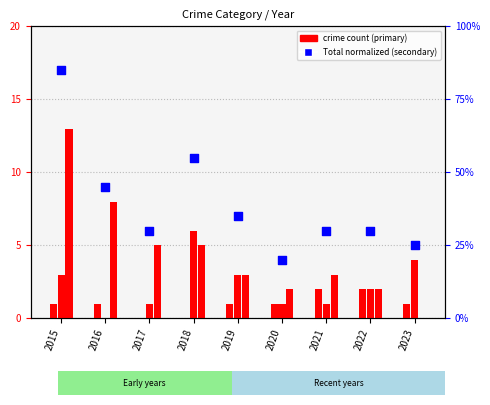

Which series reaches the maximum Y coordinate?

Total (normalized)